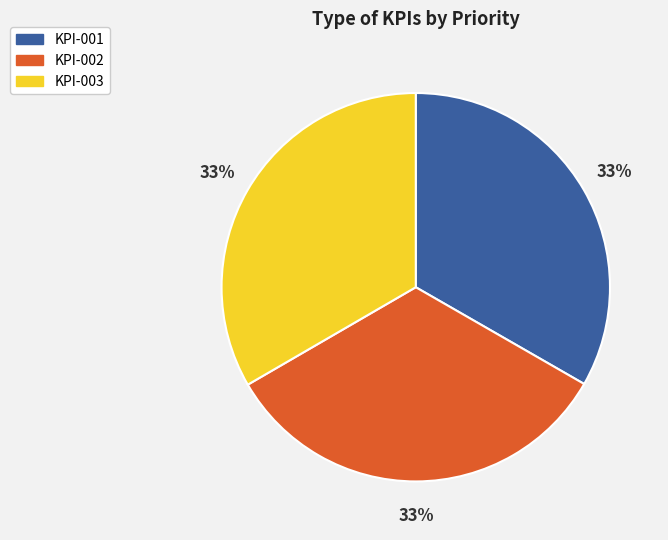

To the nearest percent, what is the average slice percentage?

33%